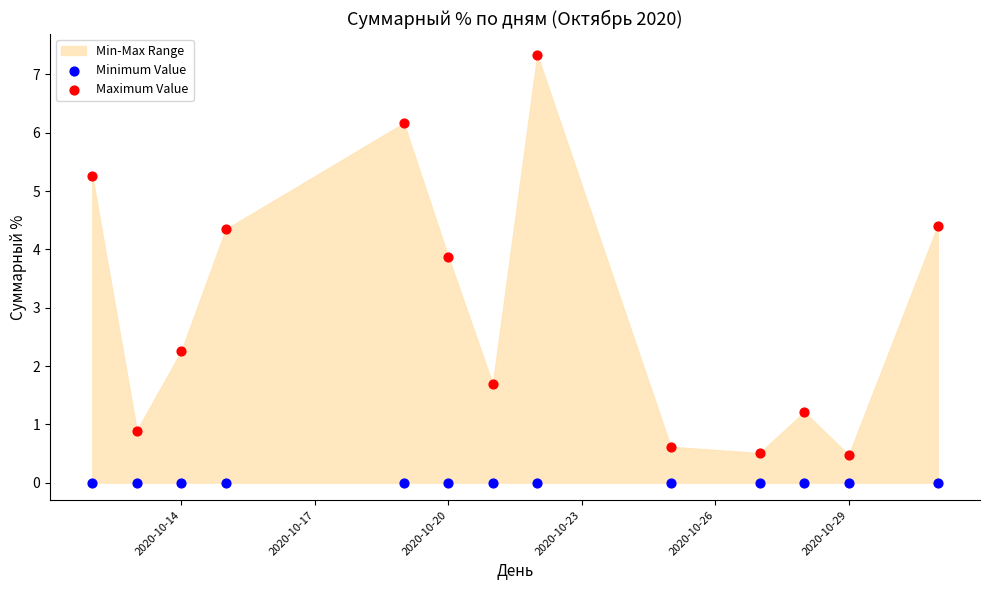

Which series reaches the maximum Y coordinate?

Maximum Value